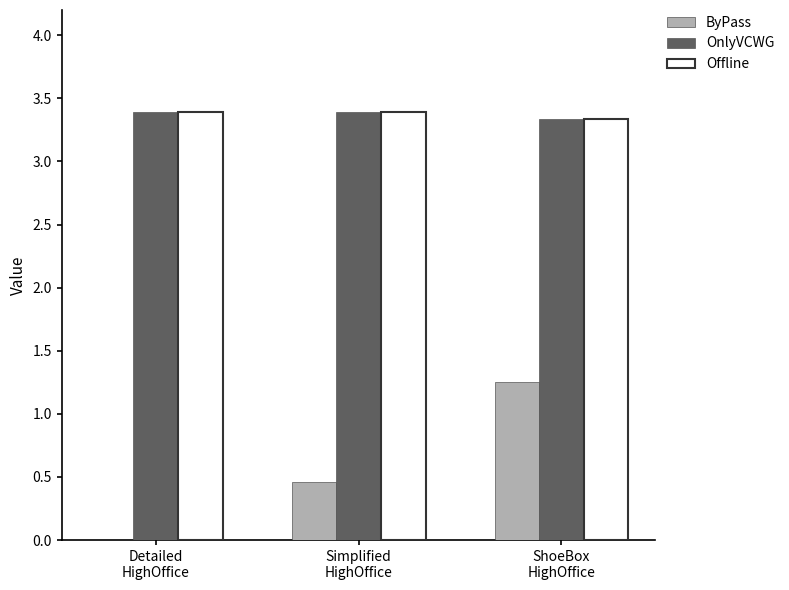

True or false: OnlyVCWG has a value of 0.8 at Detailed
HighOffice.

False